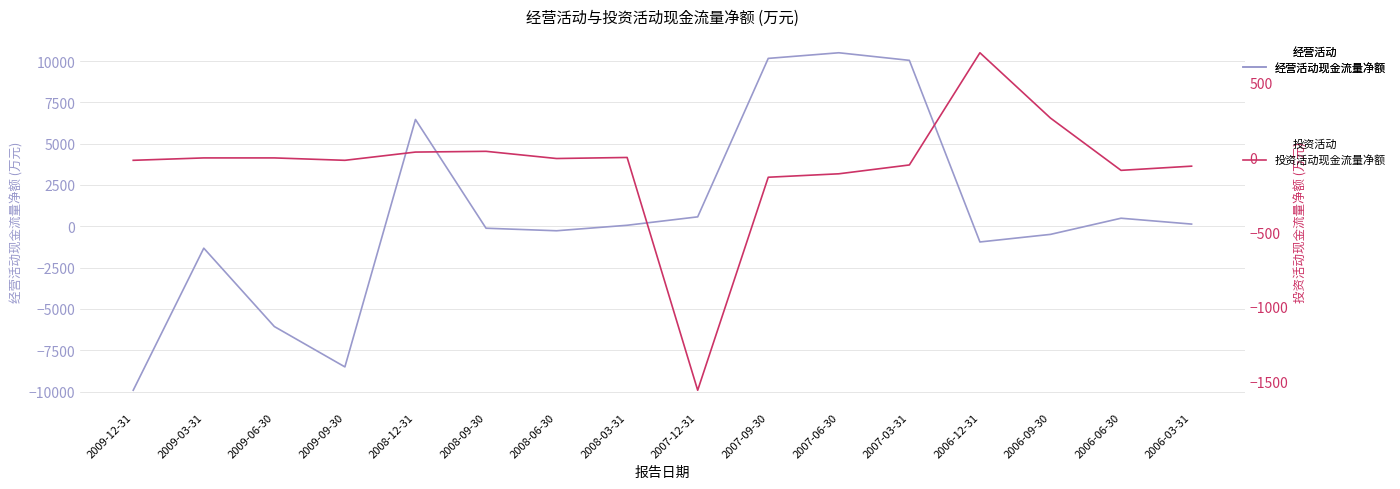

What is the sum of the 投资活动现金流量净额 values at 2008-12-31 and 2007-06-30?

-77